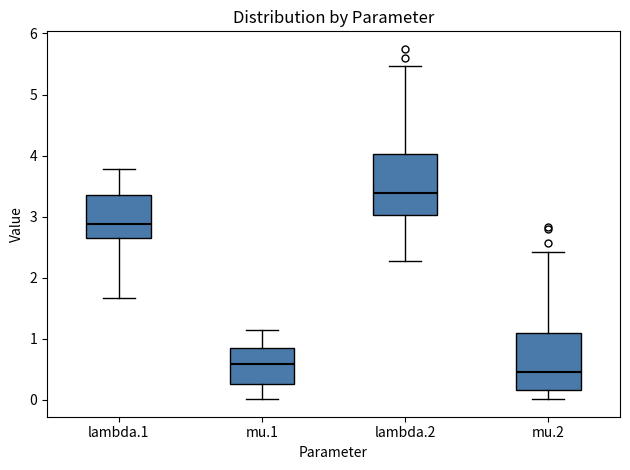

Reading left to right, transcribe this box plot: for each box, give where its median line is, the range the box spans, and where its two whiskers end, as read against the y-axis. The values are not printed on the chart, so give them approximately, as read against the axis.

lambda.1: median 2.9, box 2.7 to 3.4, whiskers 1.7 to 3.8
mu.1: median 0.6, box 0.3 to 0.9, whiskers 0.0 to 1.1
lambda.2: median 3.4, box 3.0 to 4.0, whiskers 2.3 to 5.5
mu.2: median 0.5, box 0.2 to 1.1, whiskers 0.0 to 2.4